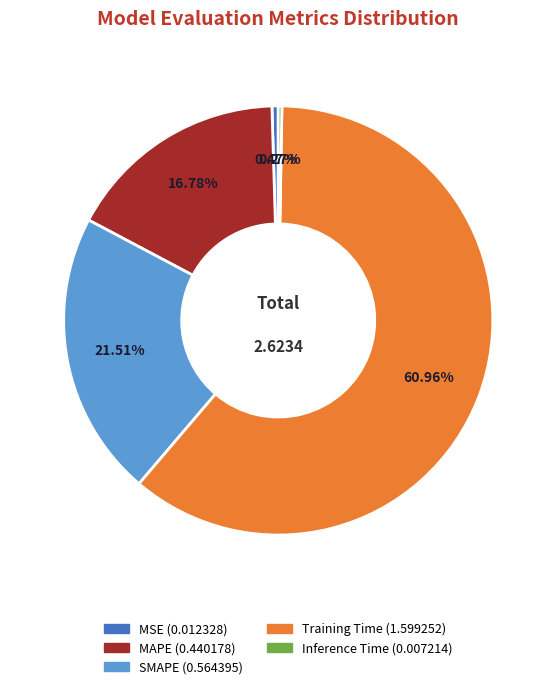

Is the sum of SMAPE and Training Time greater than half?

Yes